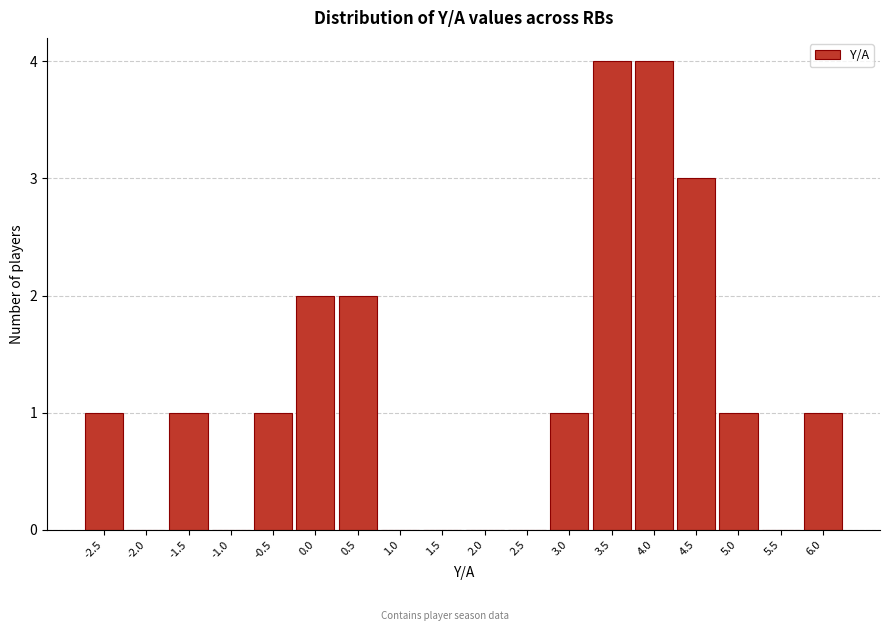

Reading right to left, transcribe all the data shown in this chart.

6.0=1	5.5=0	5.0=1	4.5=3	4.0=4	3.5=4	3.0=1	2.5=0	2.0=0	1.5=0	1.0=0	0.5=2	0.0=2	-0.5=1	-1.0=0	-1.5=1	-2.0=0	-2.5=1